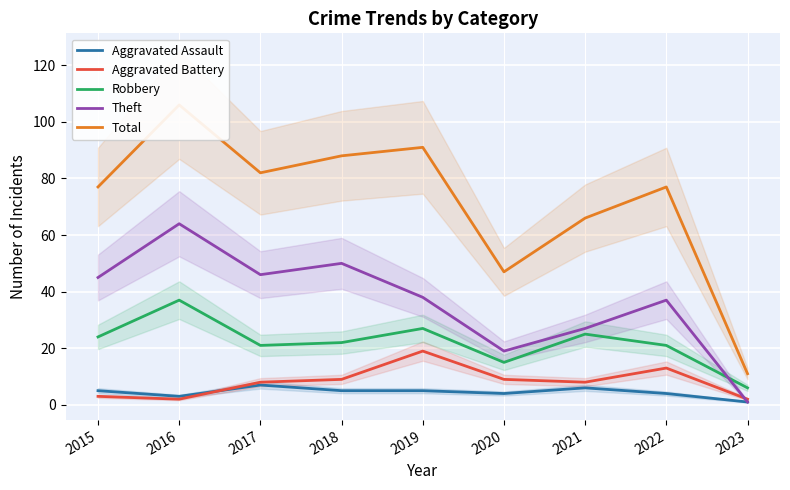

Count the number of categories in the chart.

9